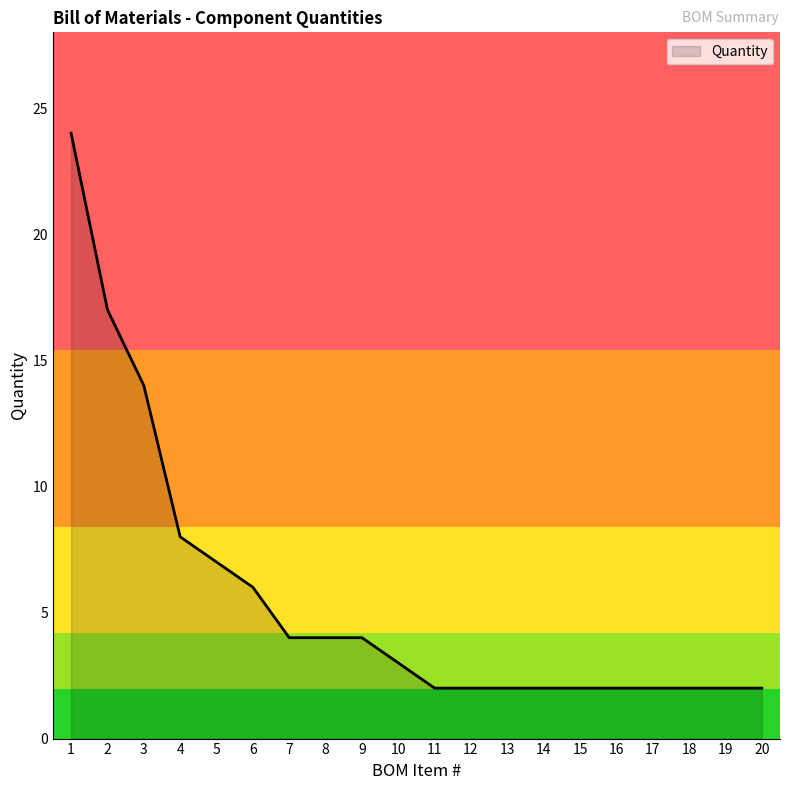

What is the change in value from 7 to 20?

-2